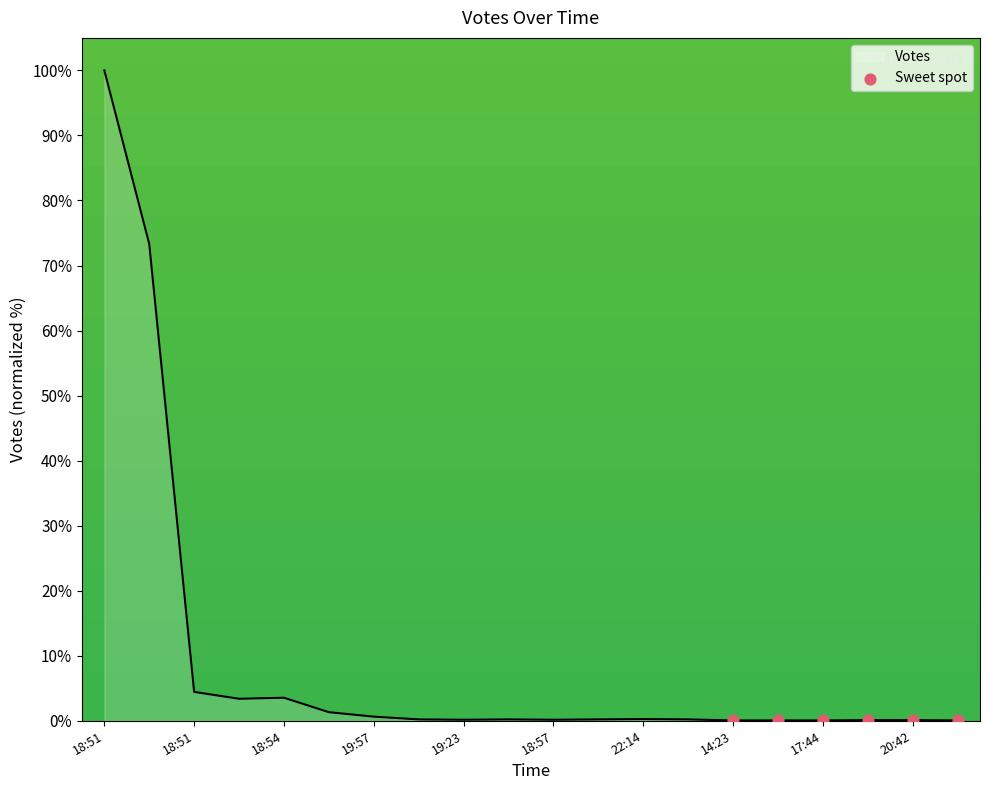

What is the greatest value displayed?

100.0